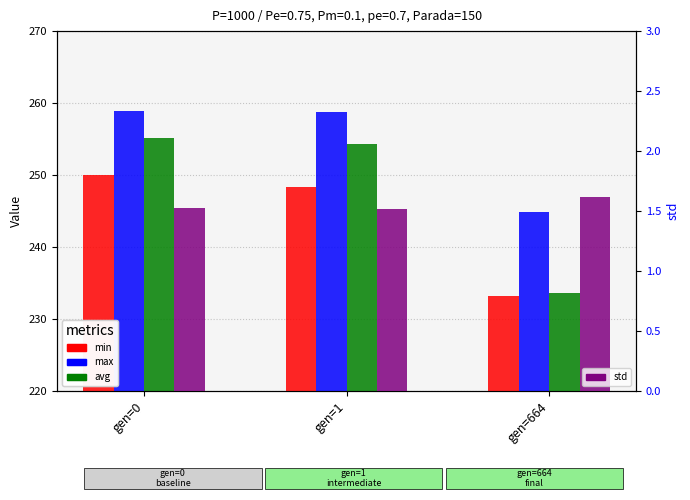

Which label corresponds to the largest value in the chart?

gen=0